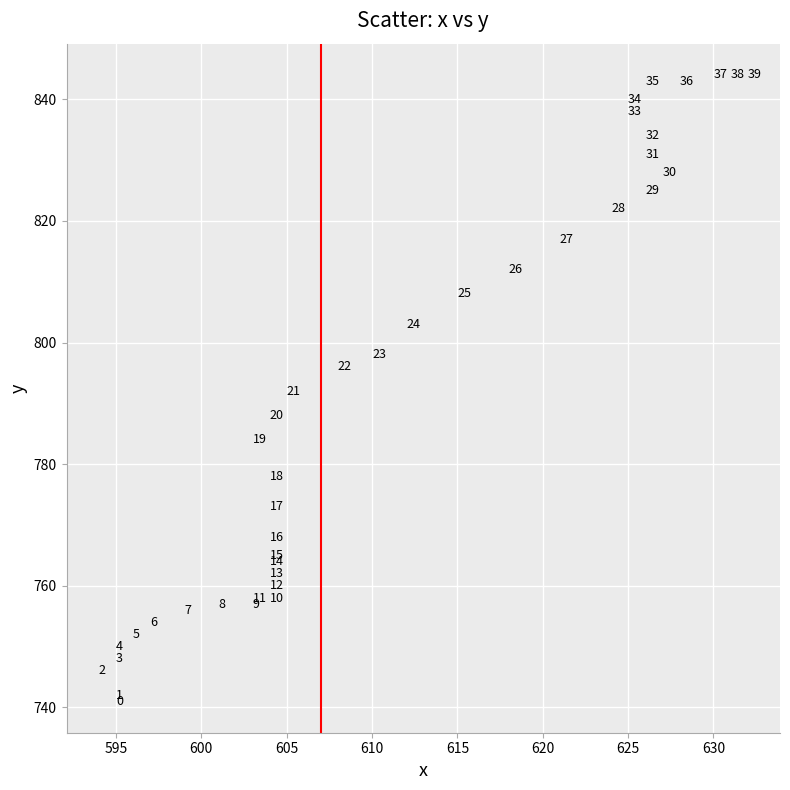

What Y value in the scatter plot is closest to 792?

792